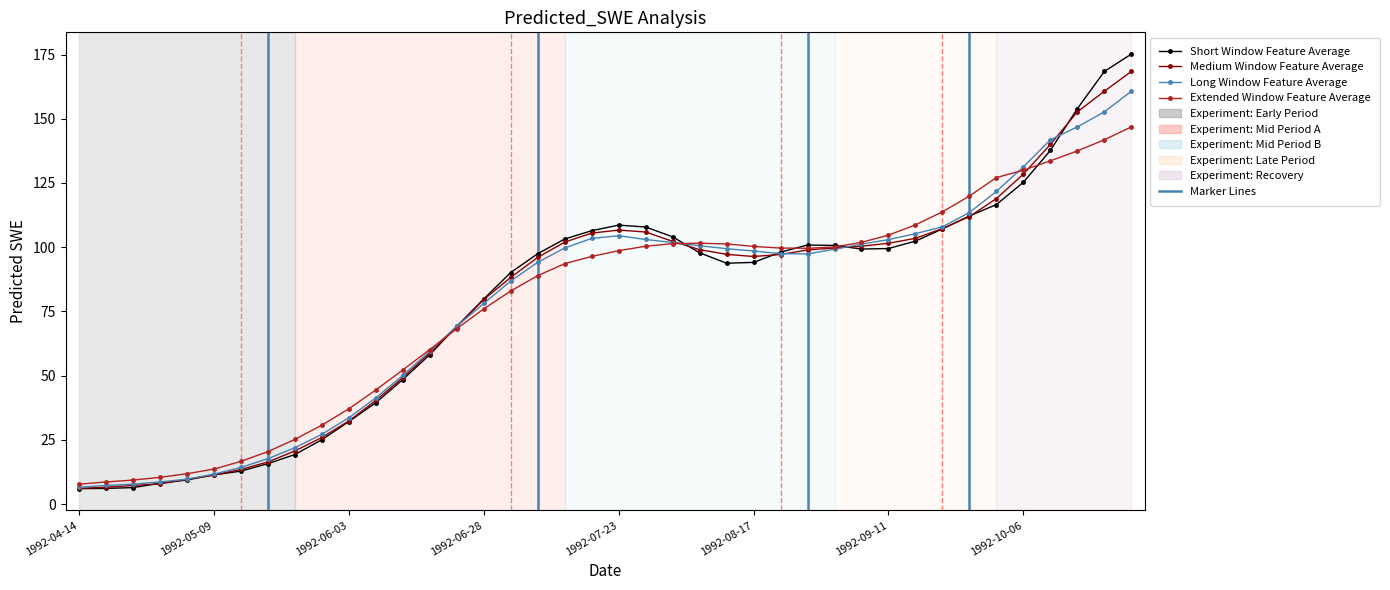

What is the value of the Short Window Feature Average point at the 1st from the left?

6.0